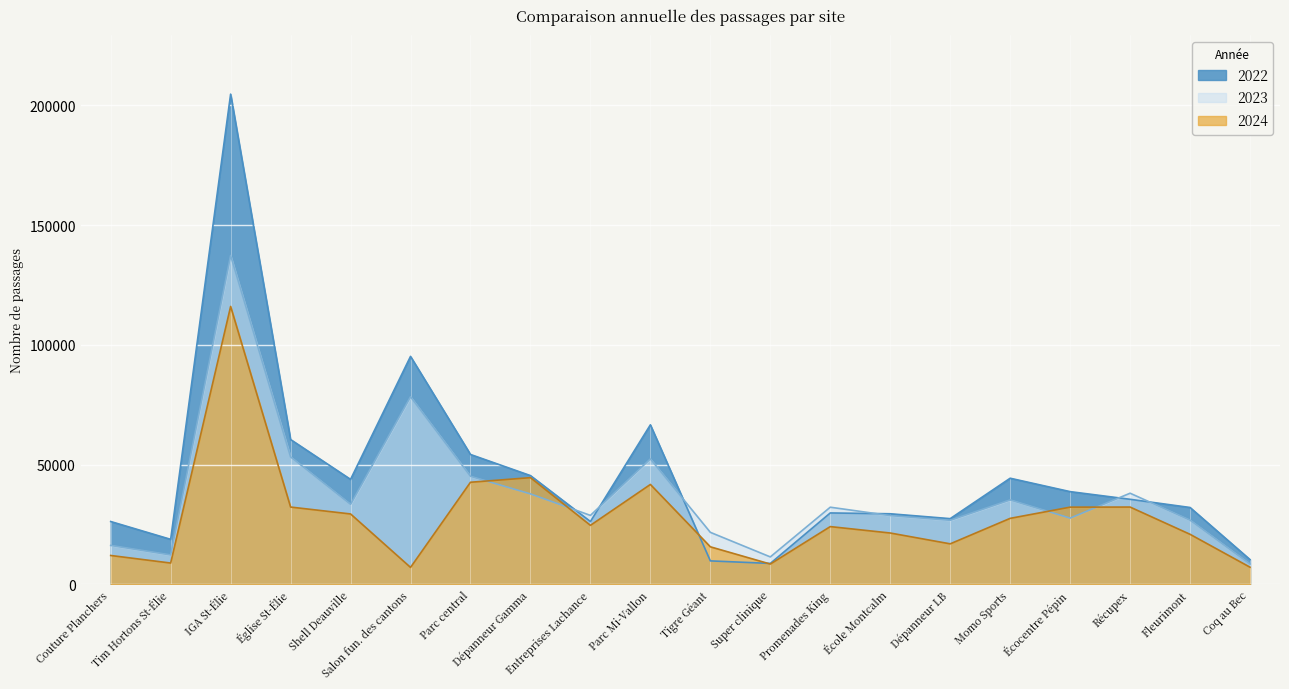

The value of 2024 at Entreprises Lachance is 9355. True or false?

False